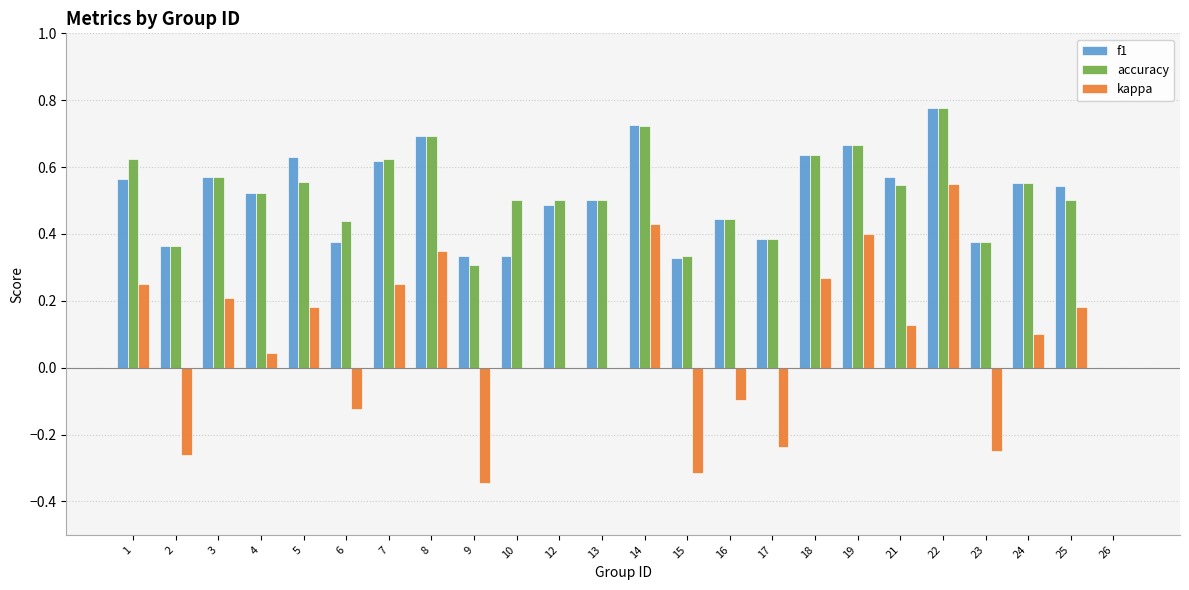

What is the sum of all kappa values?

1.7